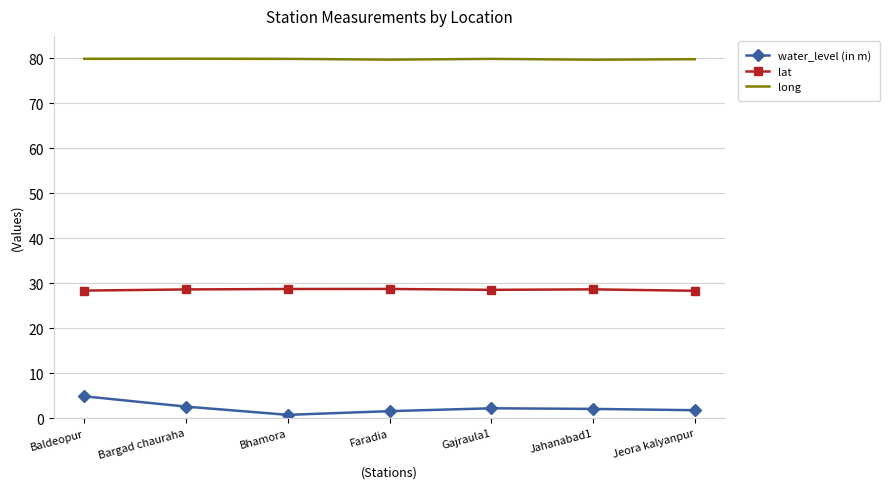

True or false: water_level (in m) and long intersect in this chart.

False